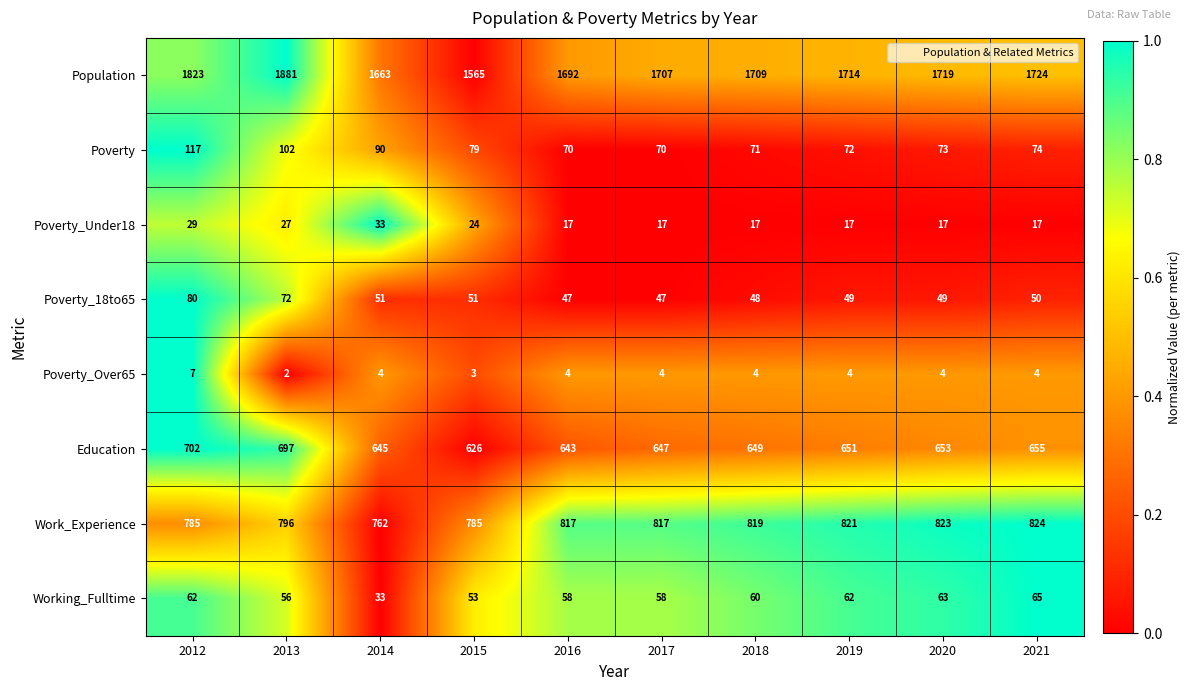

What is the sum of the Population values at 2014 and 2015?

3228